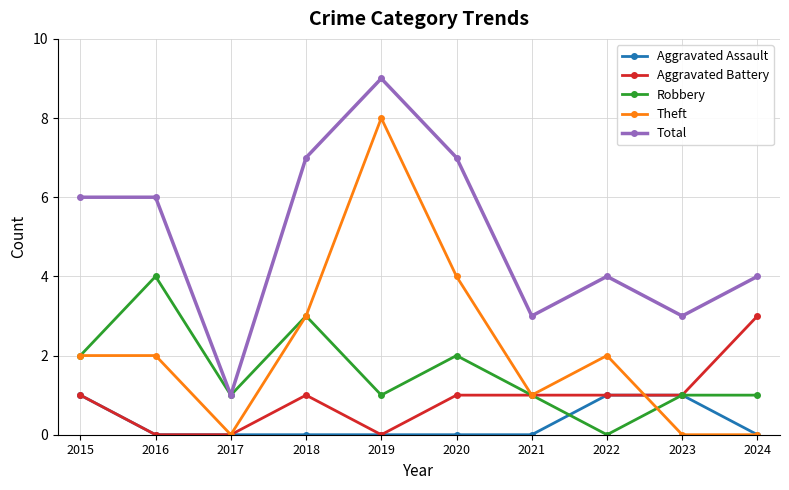

Which label corresponds to the largest value in the chart?

2019